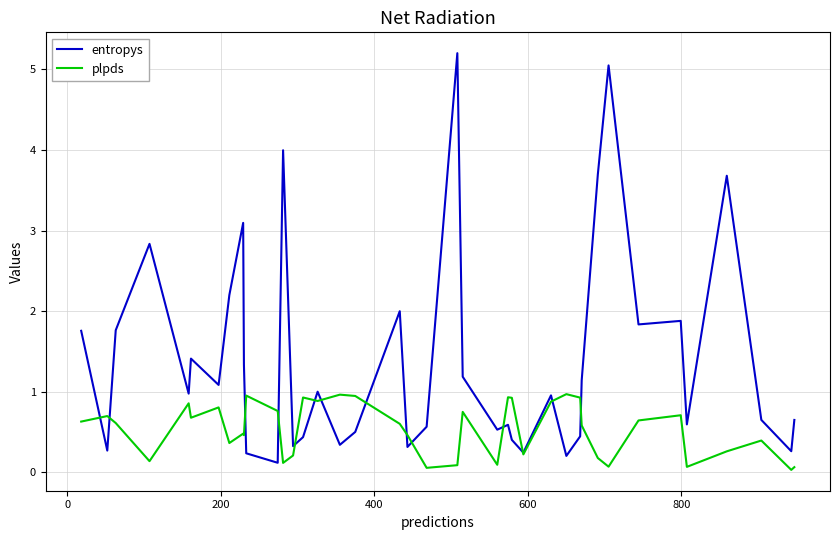

What is the maximum value for entropys?

5.2